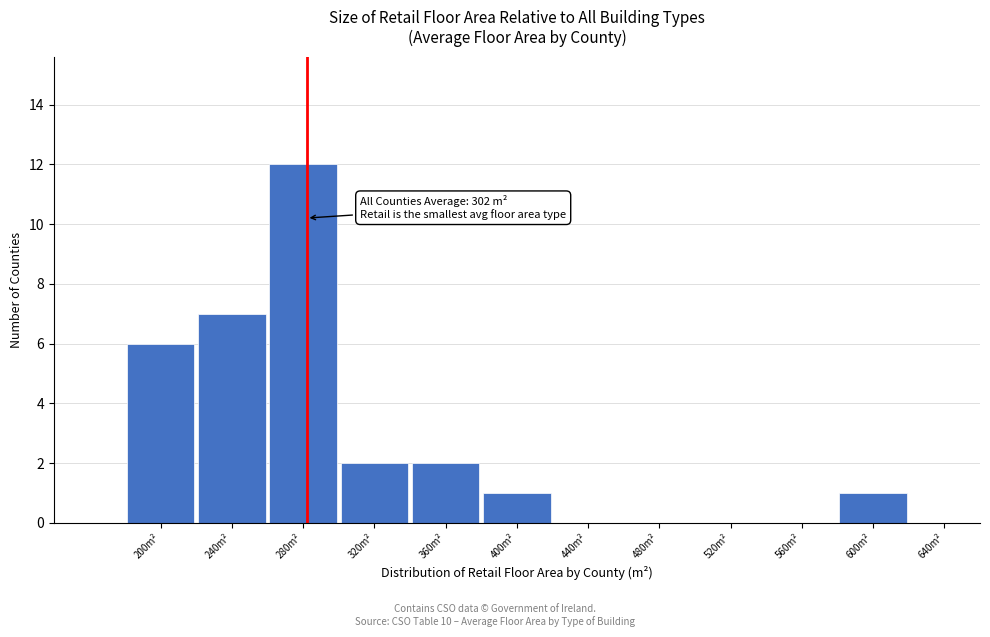

Reading left to right, extract all data points from this chart.

200m²=6	240m²=7	280m²=12	320m²=2	360m²=2	400m²=1	440m²=0	480m²=0	520m²=0	560m²=0	600m²=1	640m²=0